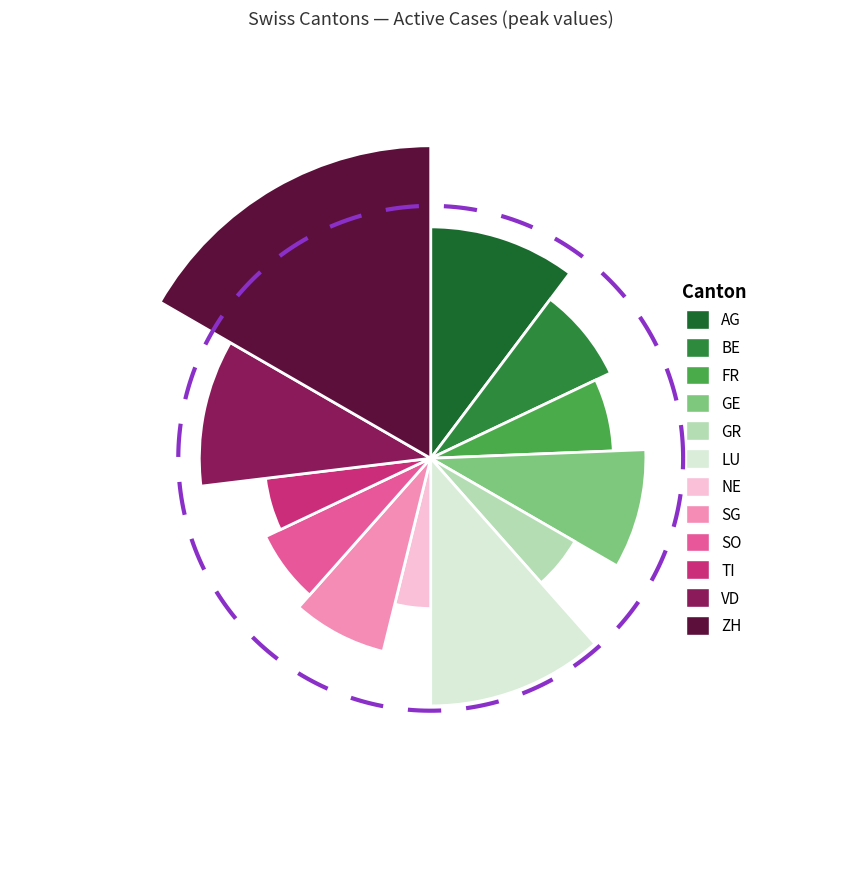

To the nearest percent, what portion does FR represent?

6%